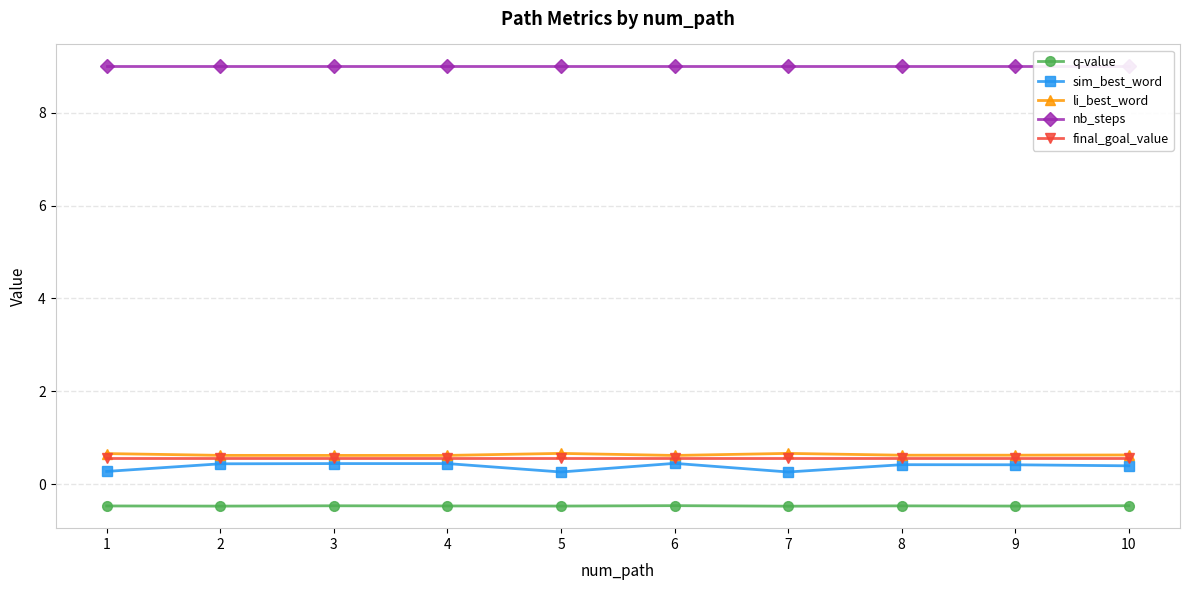

At which category is the sum across all series the highest?

6